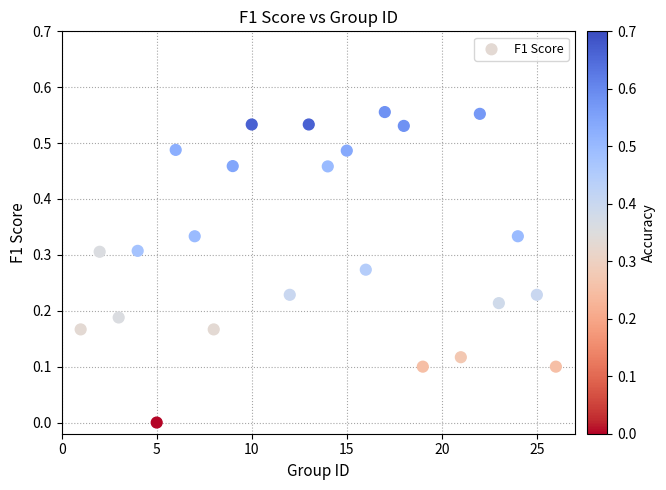

What is the range of X values (max minus min)?

25.0